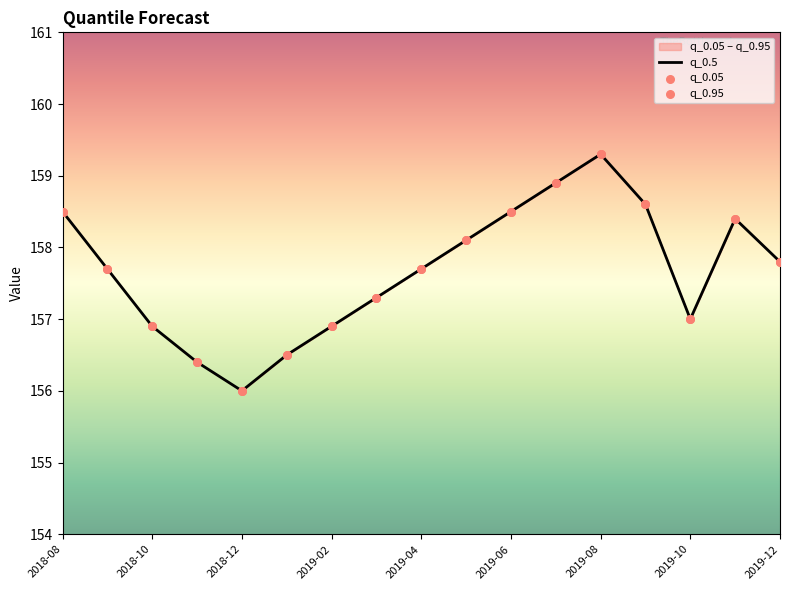

What are all the series names shown in the legend?

q_0.5, q_0.05, q_0.95